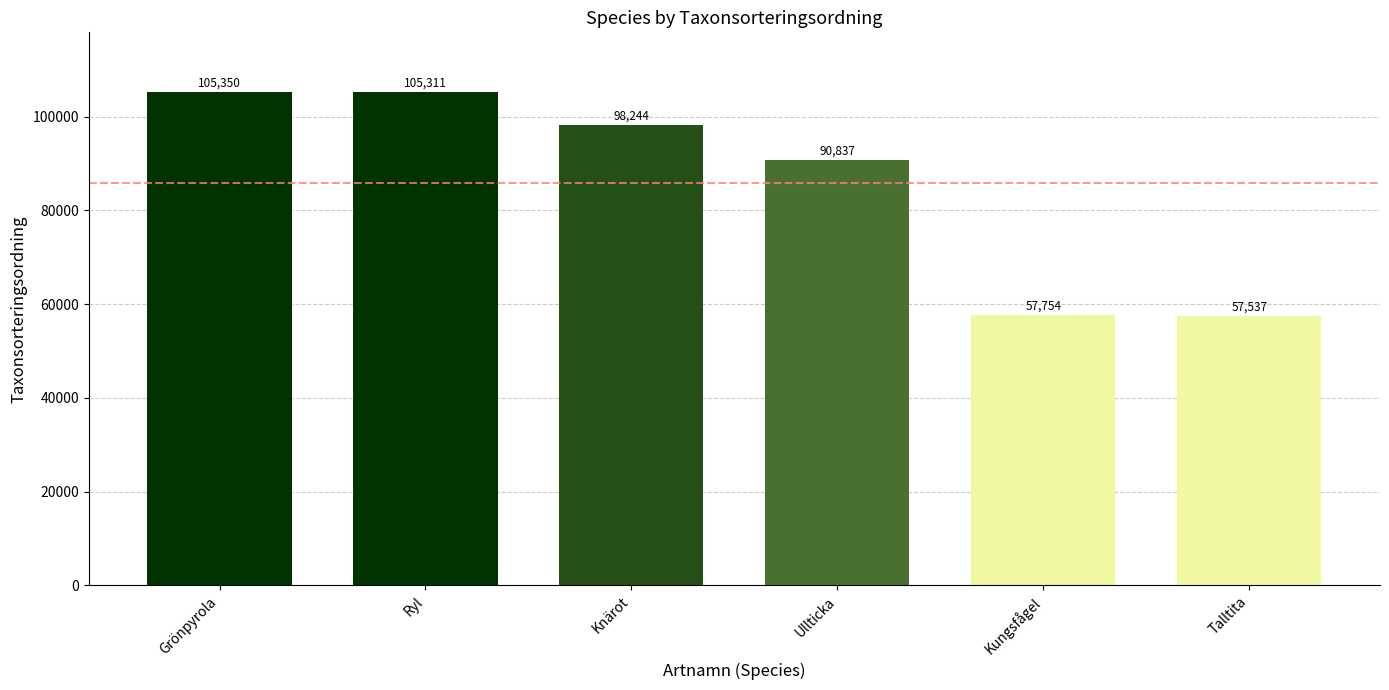

Which category has the highest value across all series?

Grönpyrola